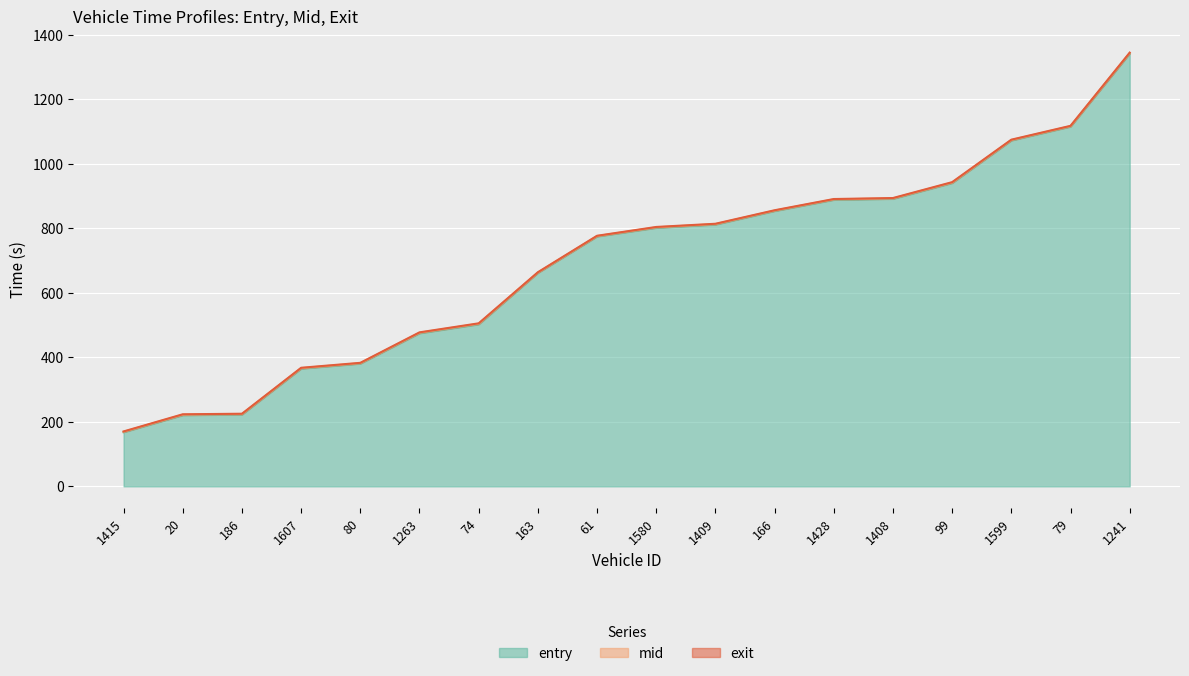

True or false: exit has more than 0 points higher than both neighbors.

False